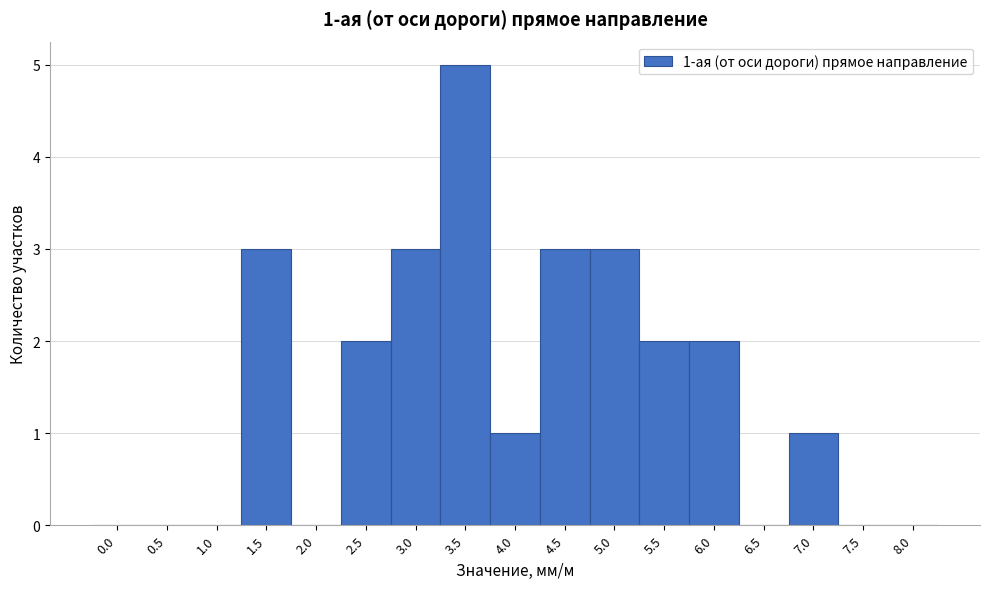

Reading left to right, what are all the values shown in this chart?

0.0=0	0.5=0	1.0=0	1.5=3	2.0=0	2.5=2	3.0=3	3.5=5	4.0=1	4.5=3	5.0=3	5.5=2	6.0=2	6.5=0	7.0=1	7.5=0	8.0=0